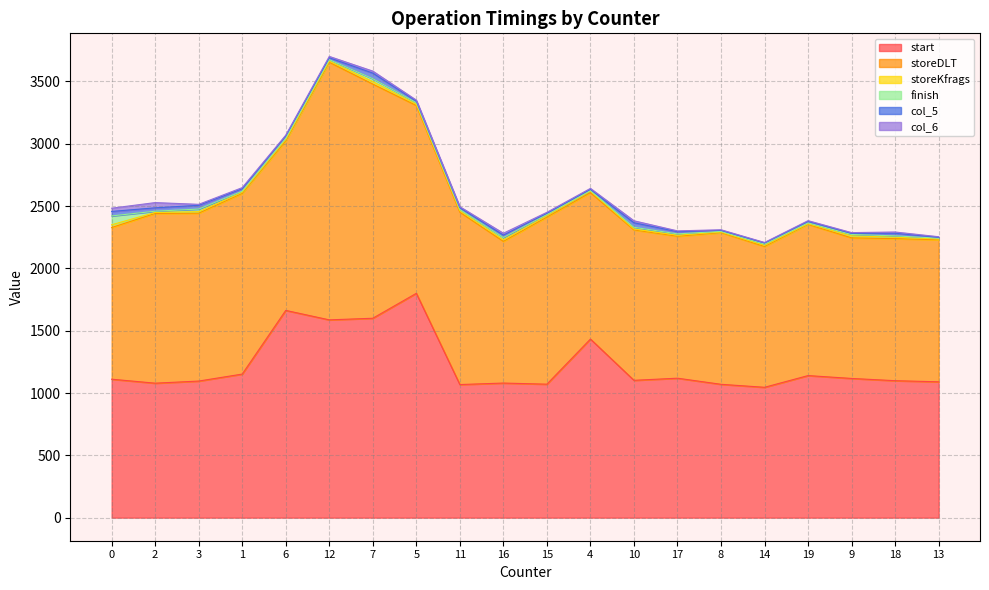

What is the difference between the highest and lowest values at 11?

1375